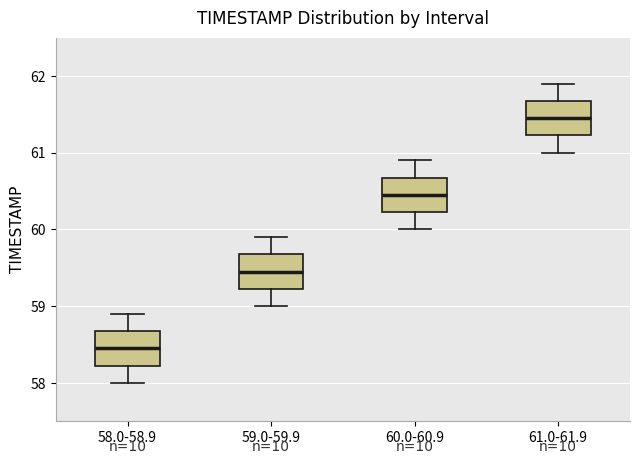

Where does the median line of the box for 60.0-60.9 sit on the y-axis? The values are not printed on the chart, so give them approximately, as read against the axis.

60.5